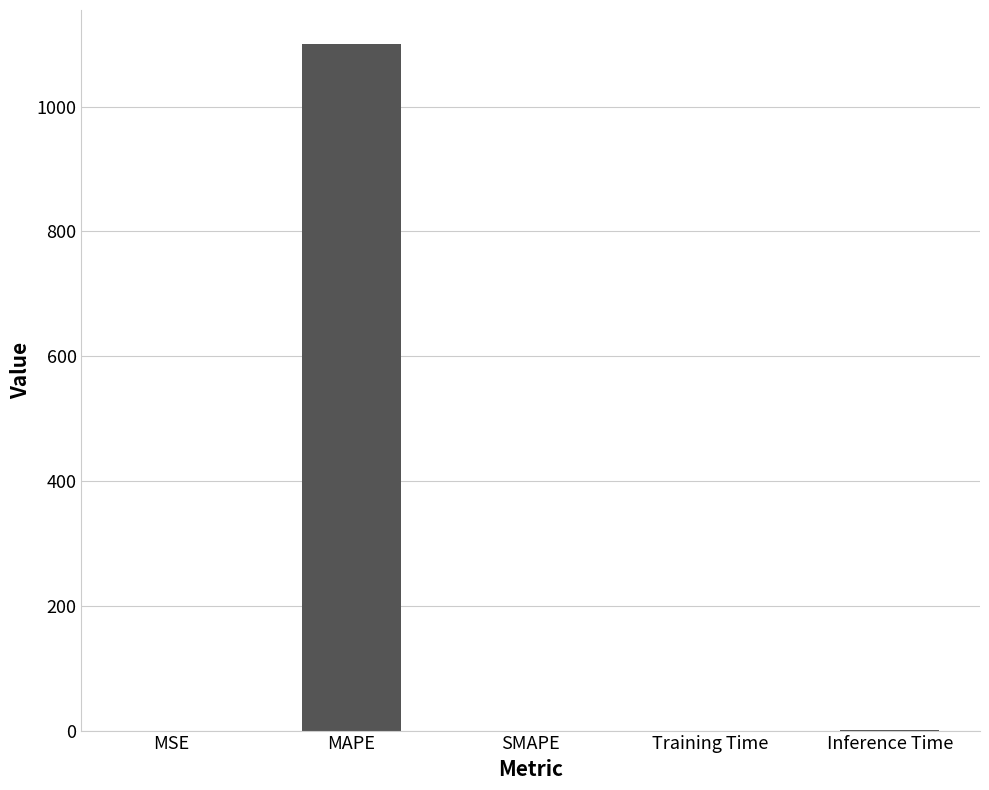

True or false: the data shows 0.0 at MSE.

True